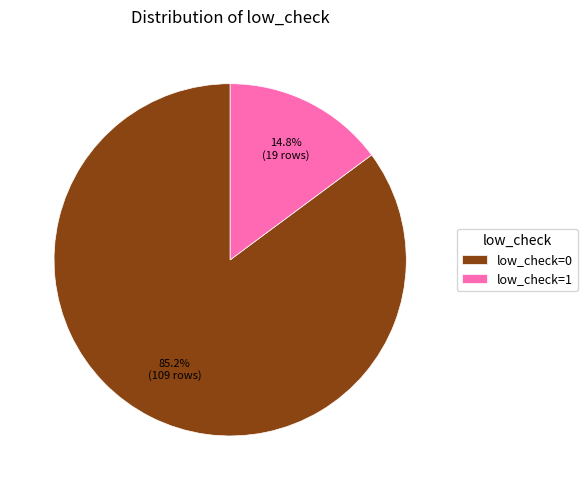

What percentage is the low_check=1 slice, to the nearest percent?

15%